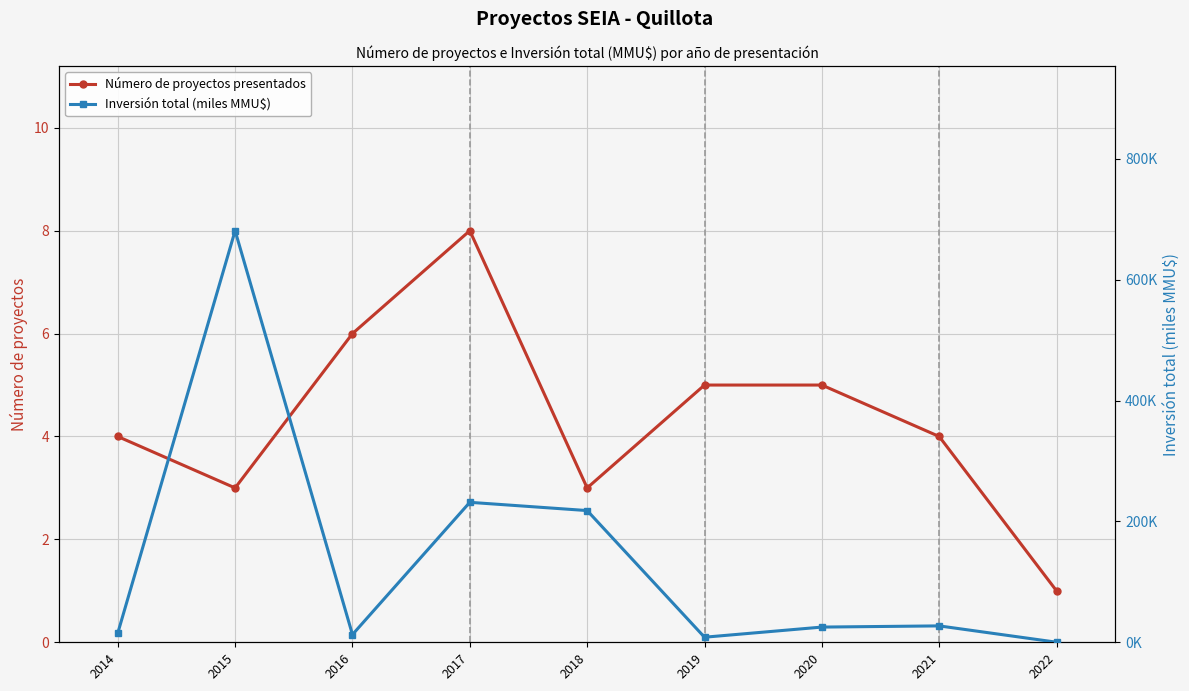

True or false: Inversión total (miles MMU$) and Número de proyectos presentados intersect in this chart.

True